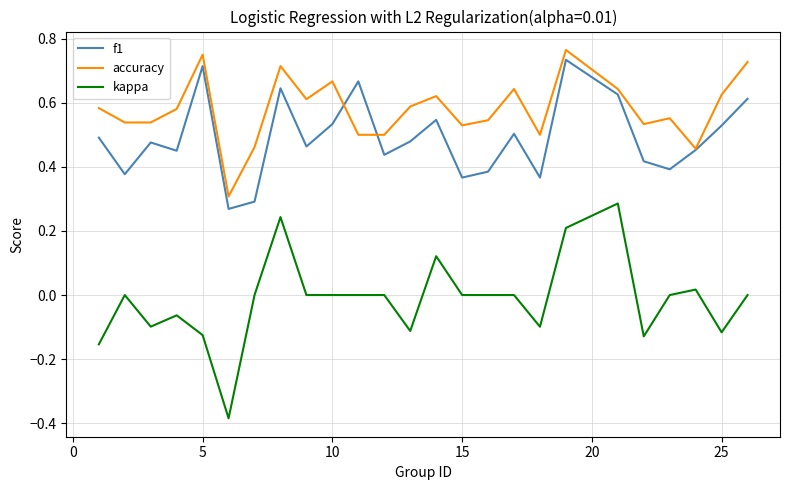

Which series has the largest range (max minus min)?

kappa